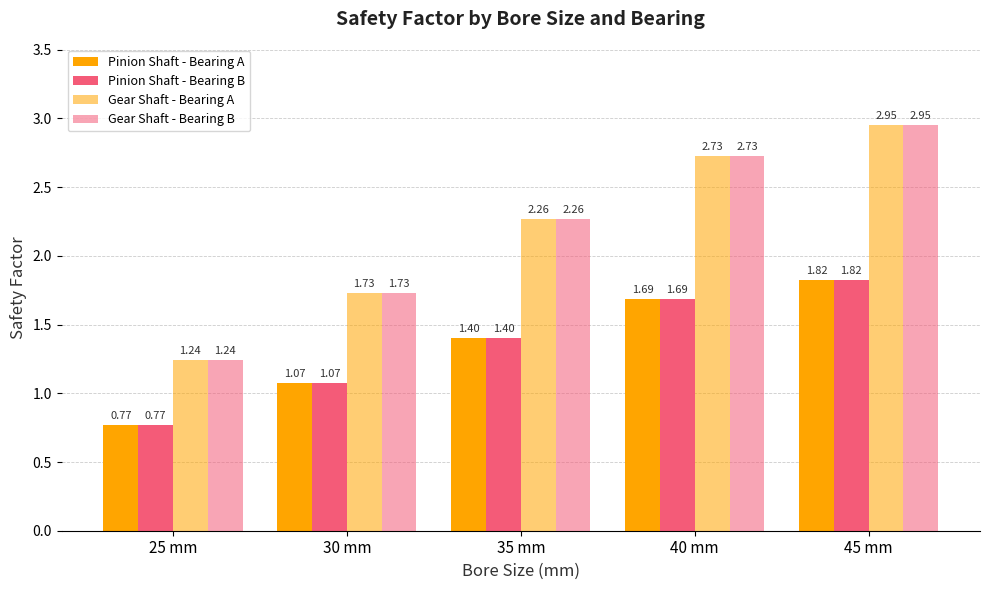

Does the chart contain any negative values?

No